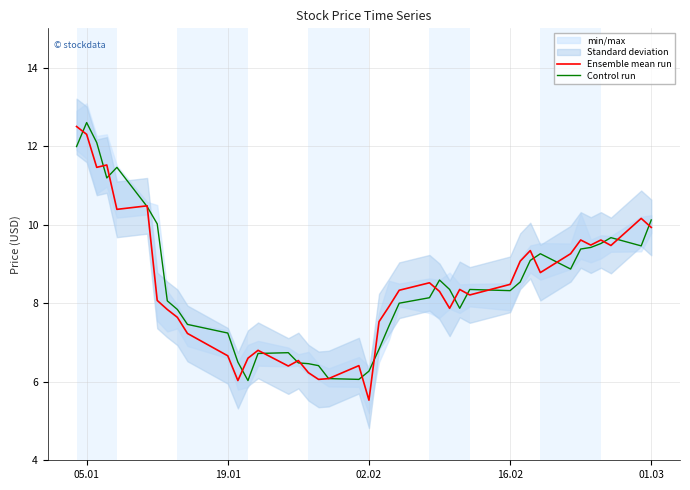

What is the highest value of the Control run series?

12.6